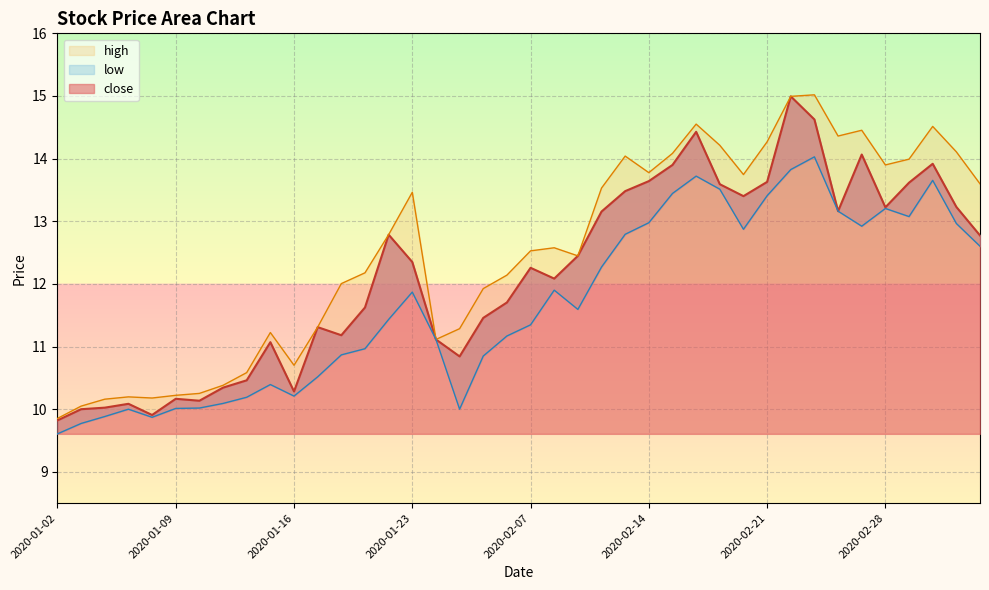

True or false: low and close intersect in this chart.

False